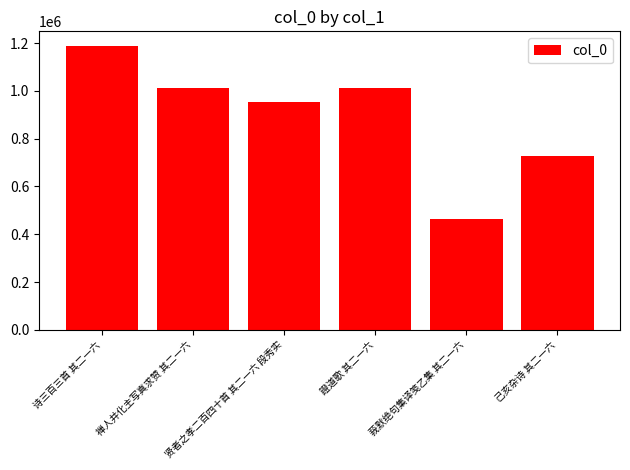

What is the smallest value displayed?

463538